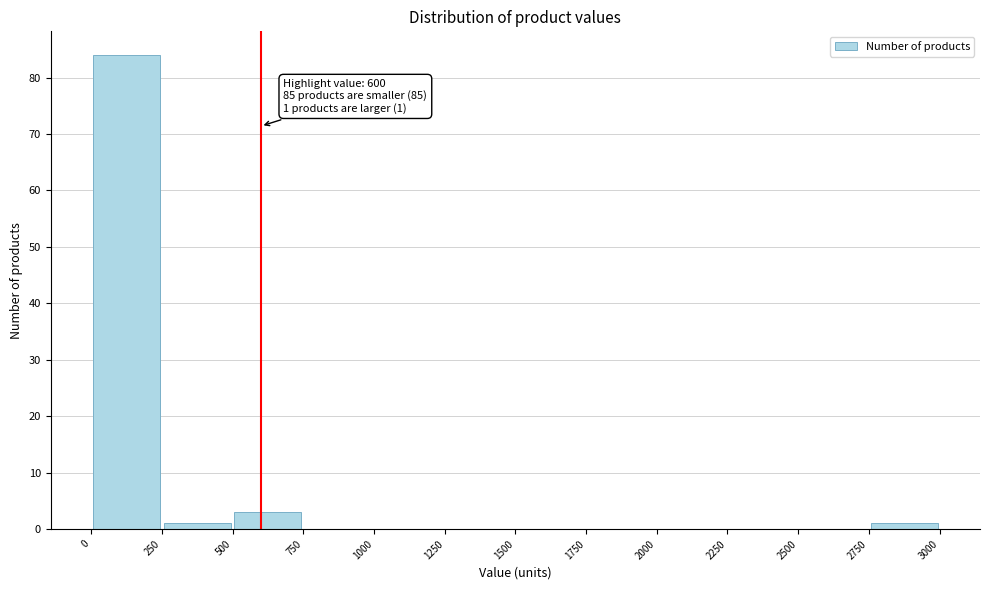

Which range on the x-axis has the tallest bar?

0 to 250